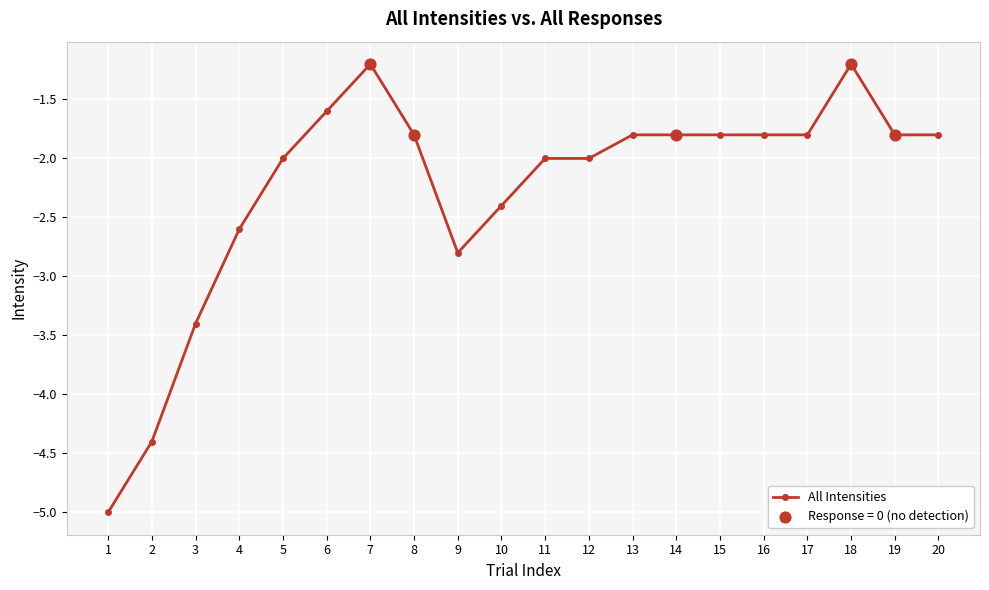

What is the change in value from 8 to 9?

-1.0